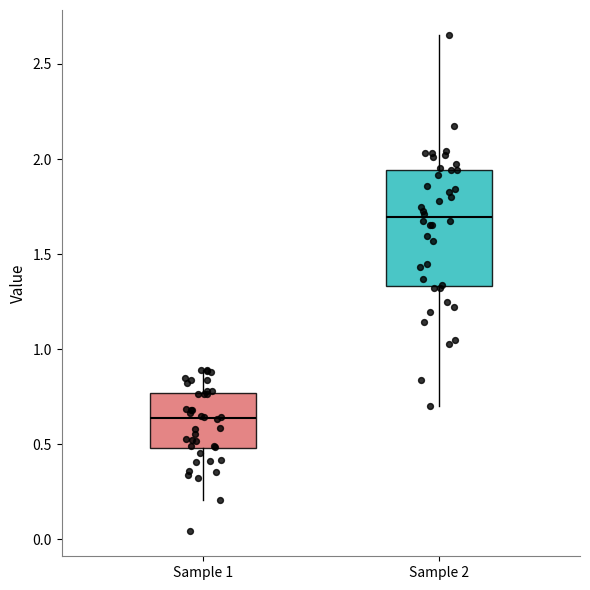

Reading left to right, transcribe this box plot: for each box, give where its median line is, the range the box spans, and where its two whiskers end, as read against the y-axis. The values are not printed on the chart, so give them approximately, as read against the axis.

Sample 1: median 0.65, box 0.50 to 0.75, whiskers 0.20 to 0.90
Sample 2: median 1.70, box 1.35 to 1.95, whiskers 0.70 to 2.65